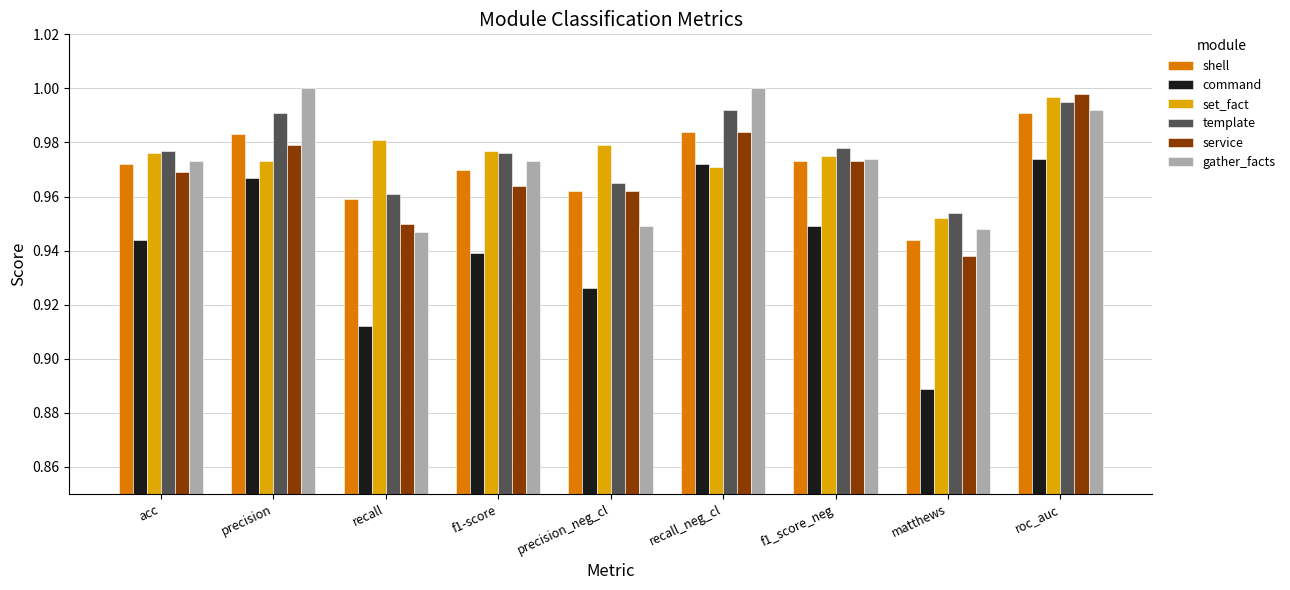

The value of service at f1-score is 0.6. True or false?

False